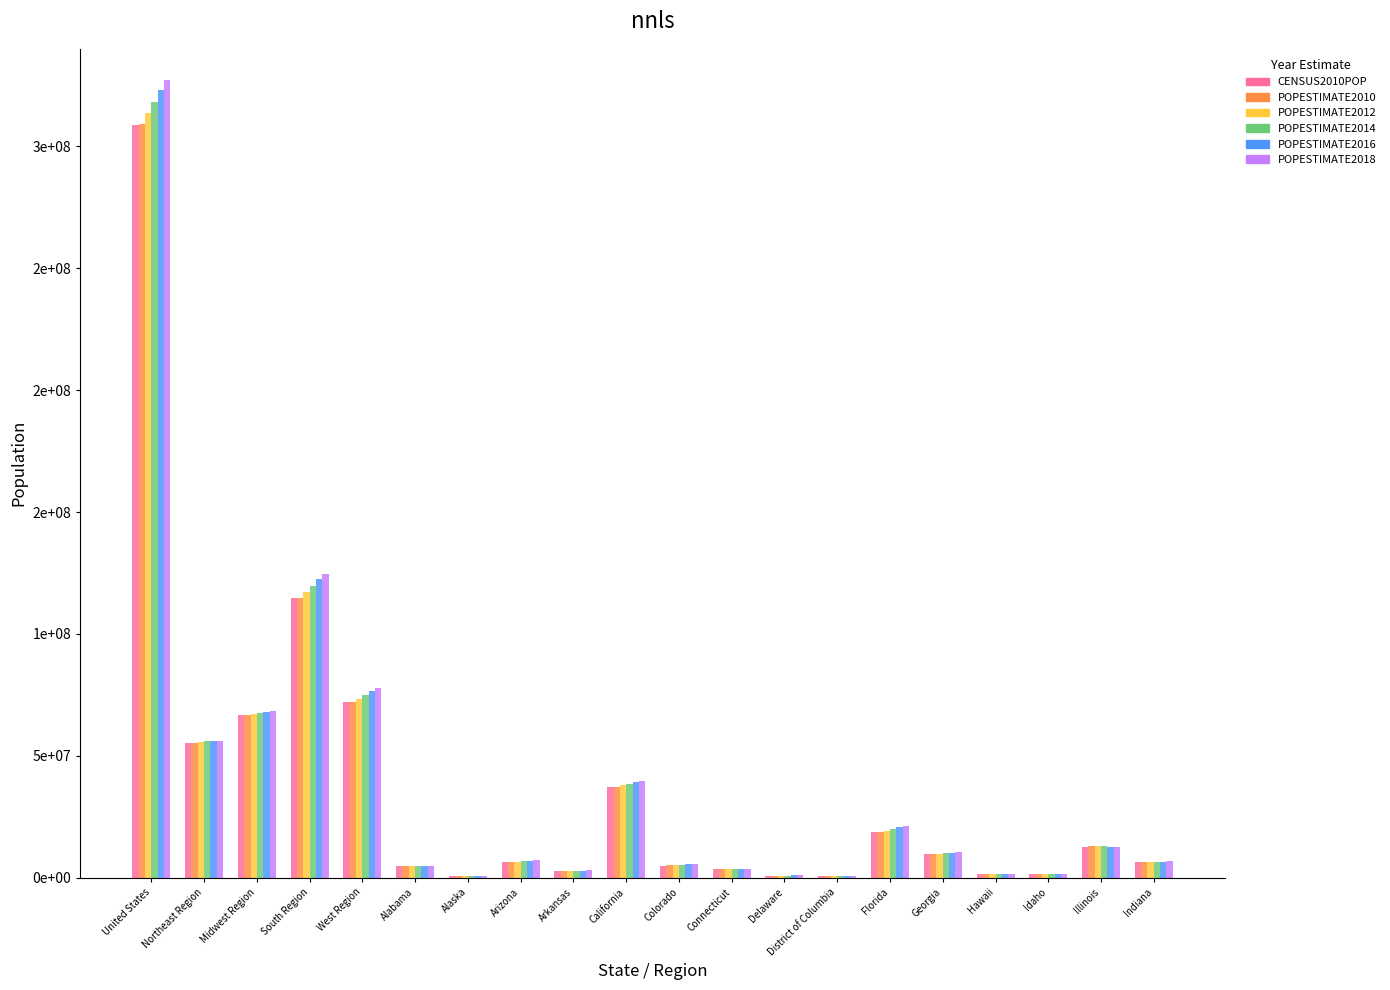

Which series changed the most between West Region and Idaho?

POPESTIMATE2018